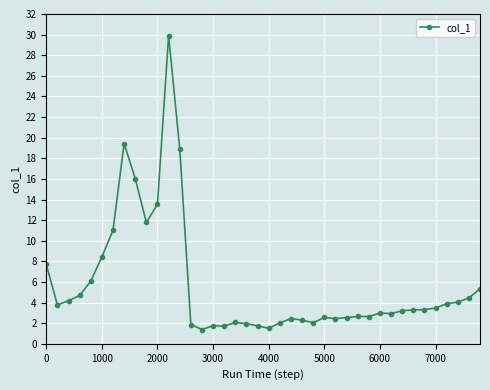

Does the chart display data point markers on the line(s)?

Yes